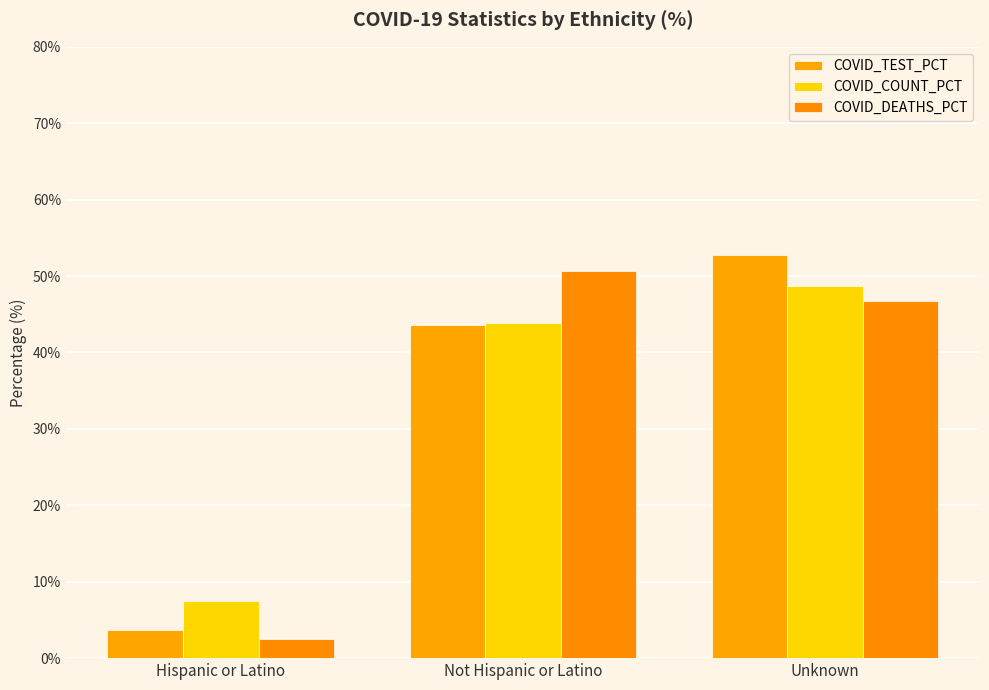

Reading left to right, transcribe all the data shown in this chart.

COVID_TEST_PCT: 3.6	43.6	52.7
COVID_COUNT_PCT: 7.4	43.9	48.7
COVID_DEATHS_PCT: 2.5	50.7	46.8